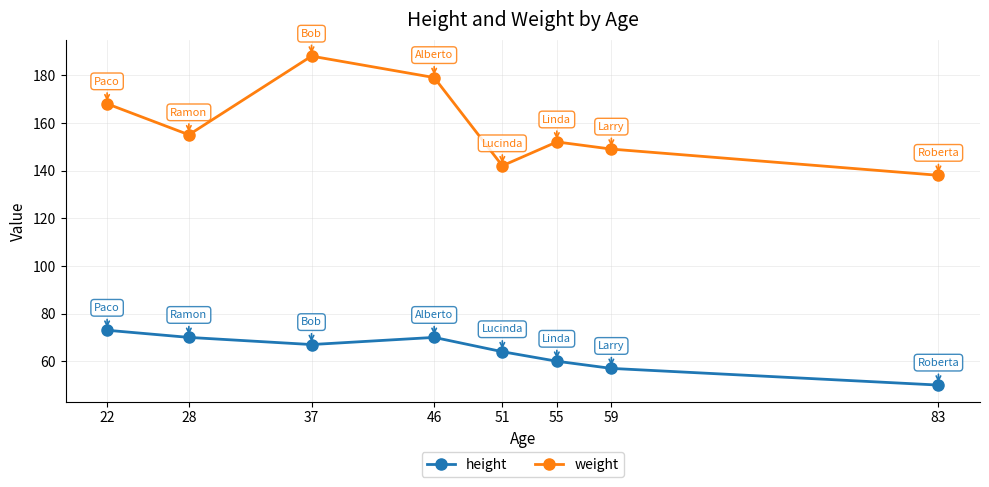

True or false: height and weight cross at least once.

False